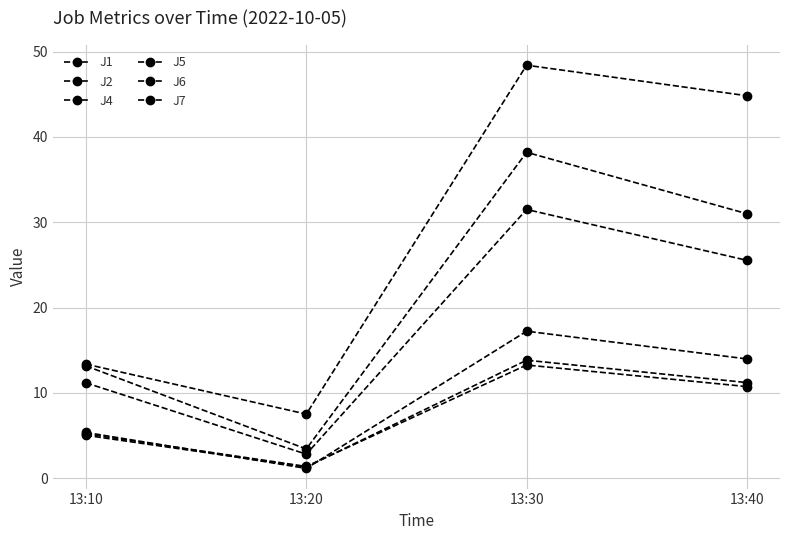

How many data points in J6 are less than 11?

2